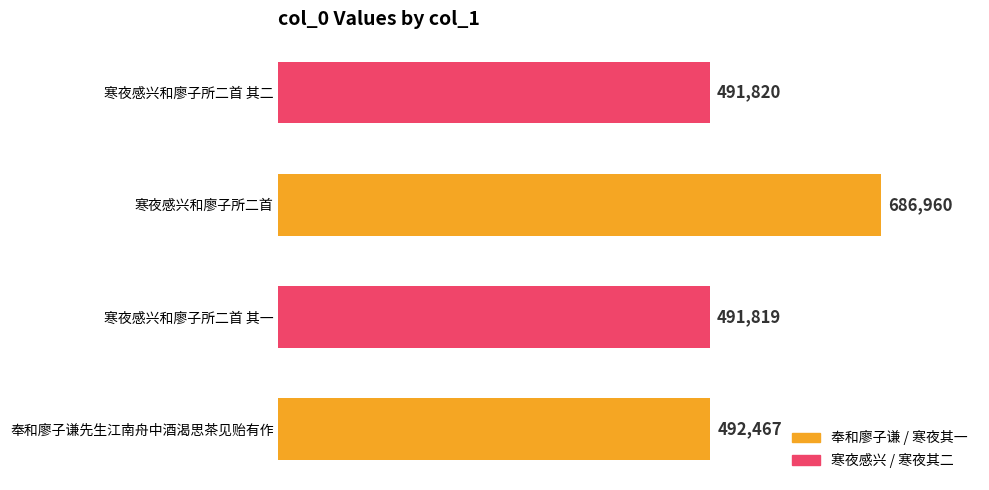

The chart shows a value of 491819 at 寒夜感兴和廖子所二首 其一. True or false?

True